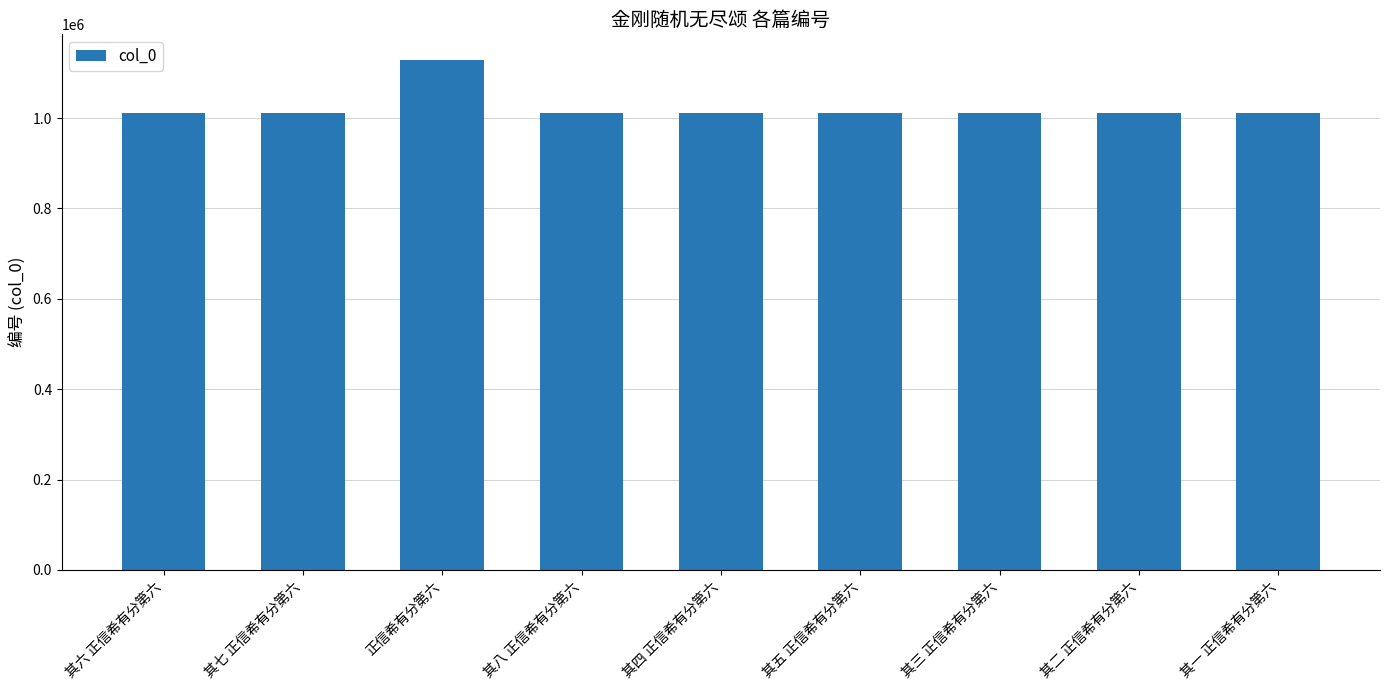

What is the sum of all values?

9219366